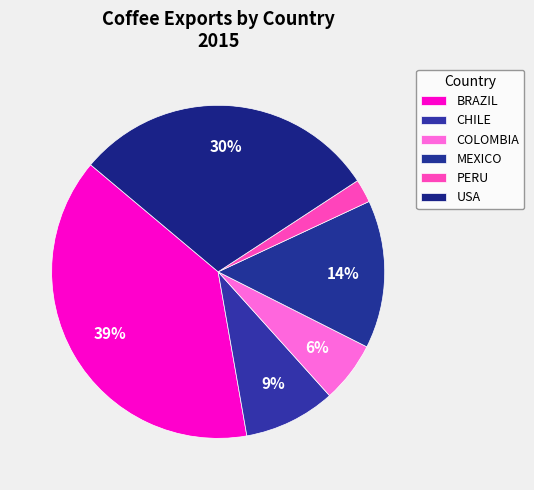

How many slices are in this pie chart?

6